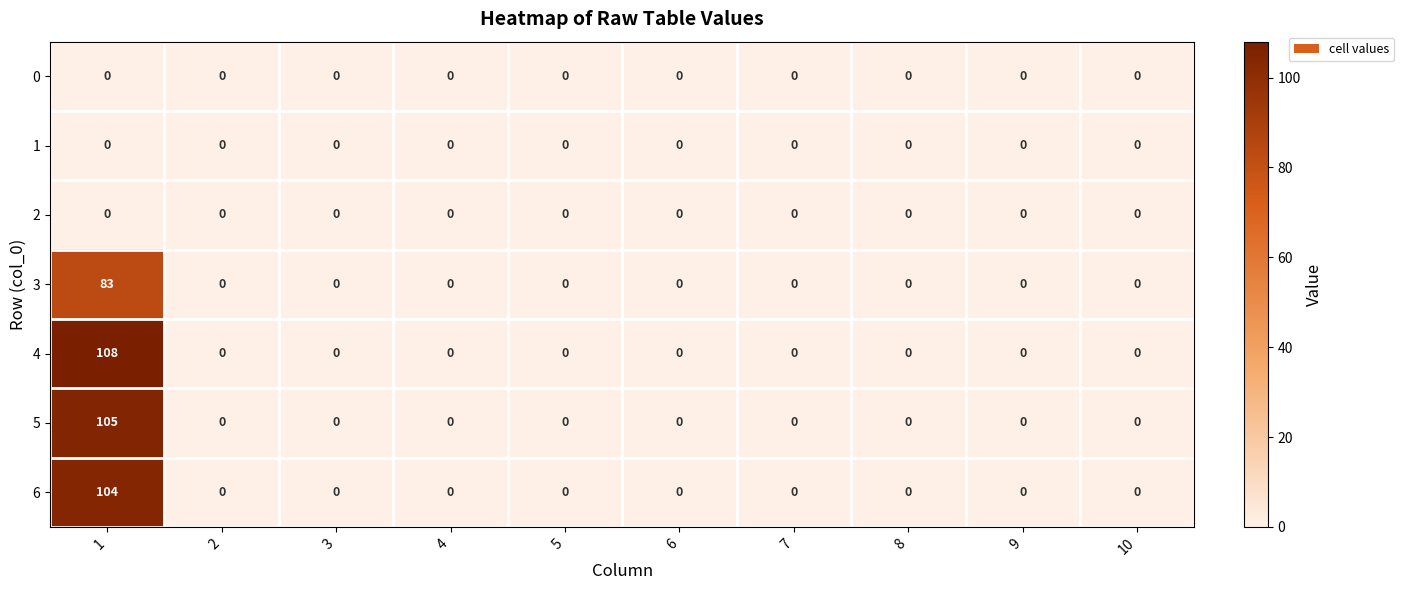

What is the highest value of the 6 series?

104